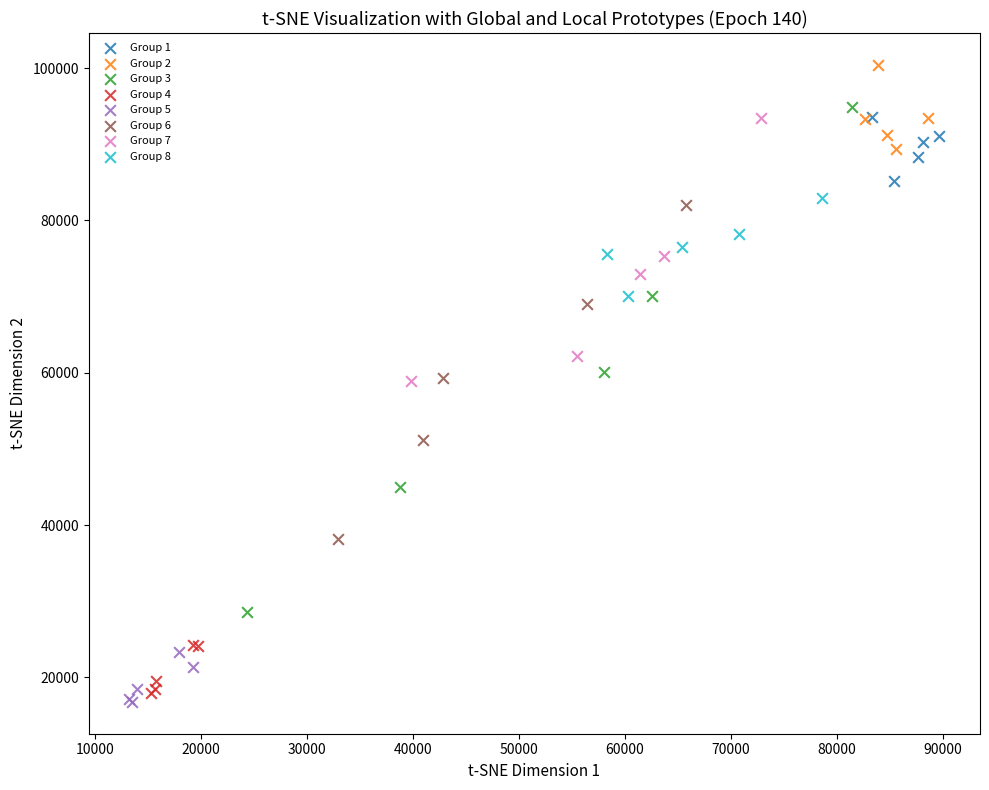

Which series has the largest Y range (max minus min)?

Group 3